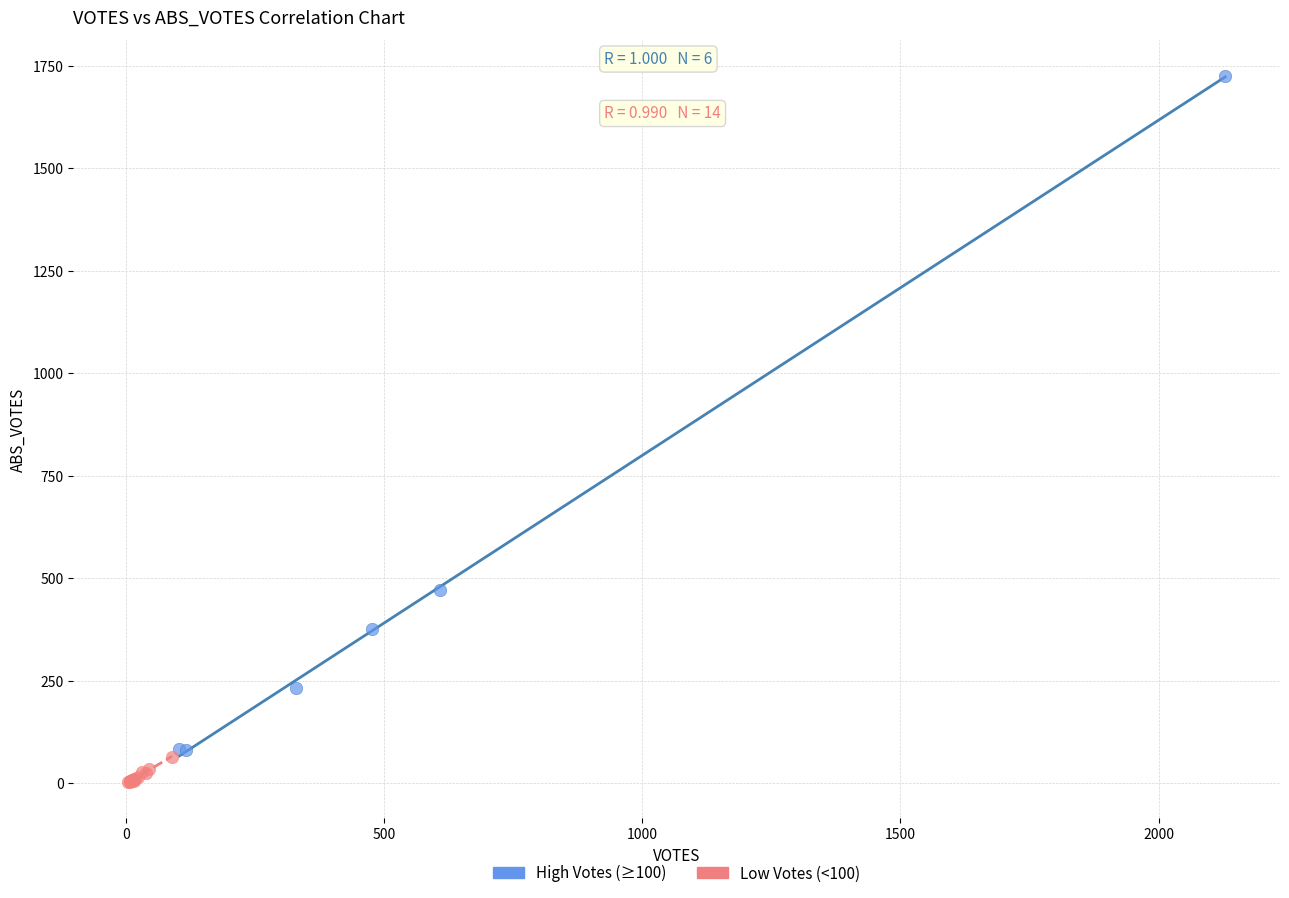

Which series contains the highest Y value?

High Votes (≥100)